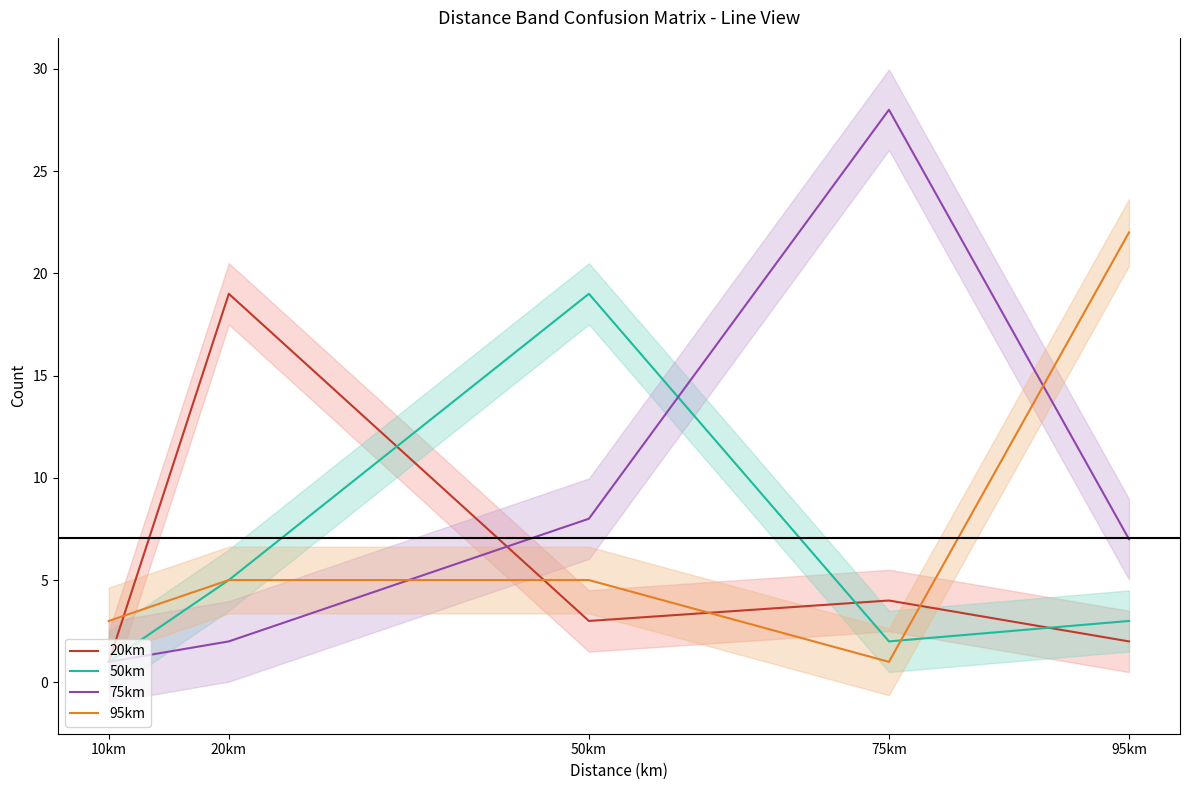

Between which two adjacent categories do 75km and 50km first intersect?

50km and 75km